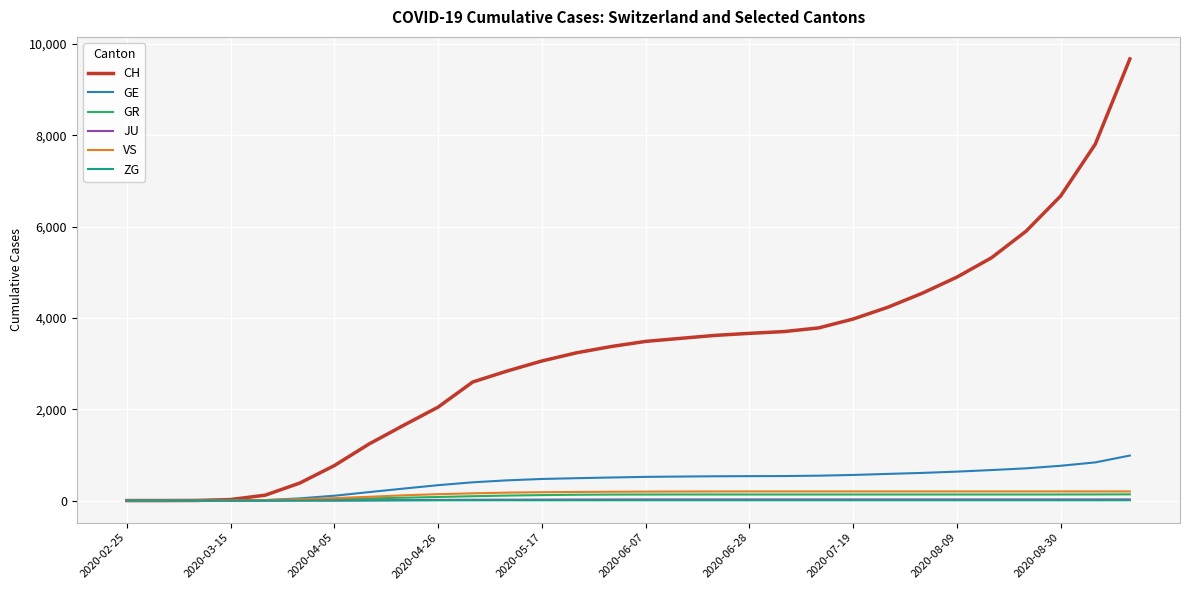

How many categories are shown in the chart?

30